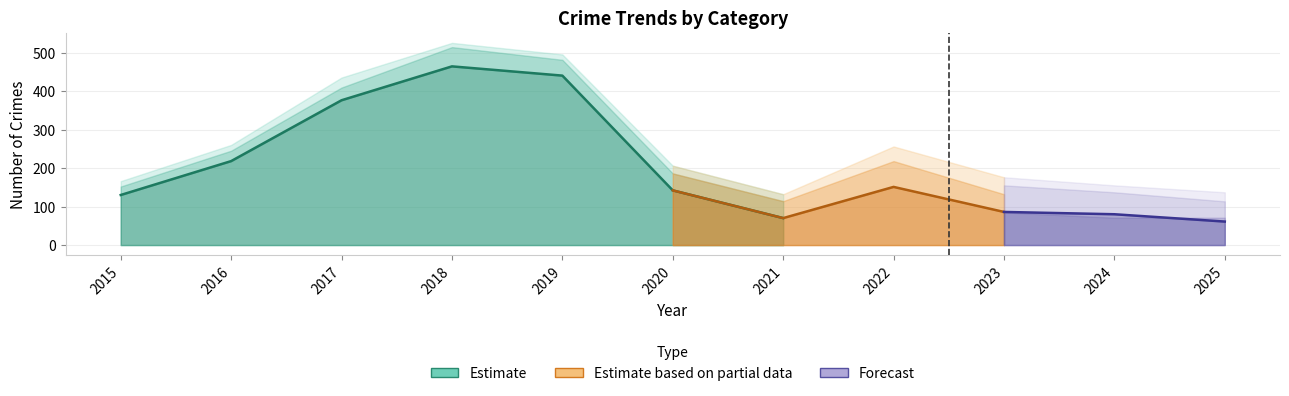

Does the chart have visible grid lines?

Yes